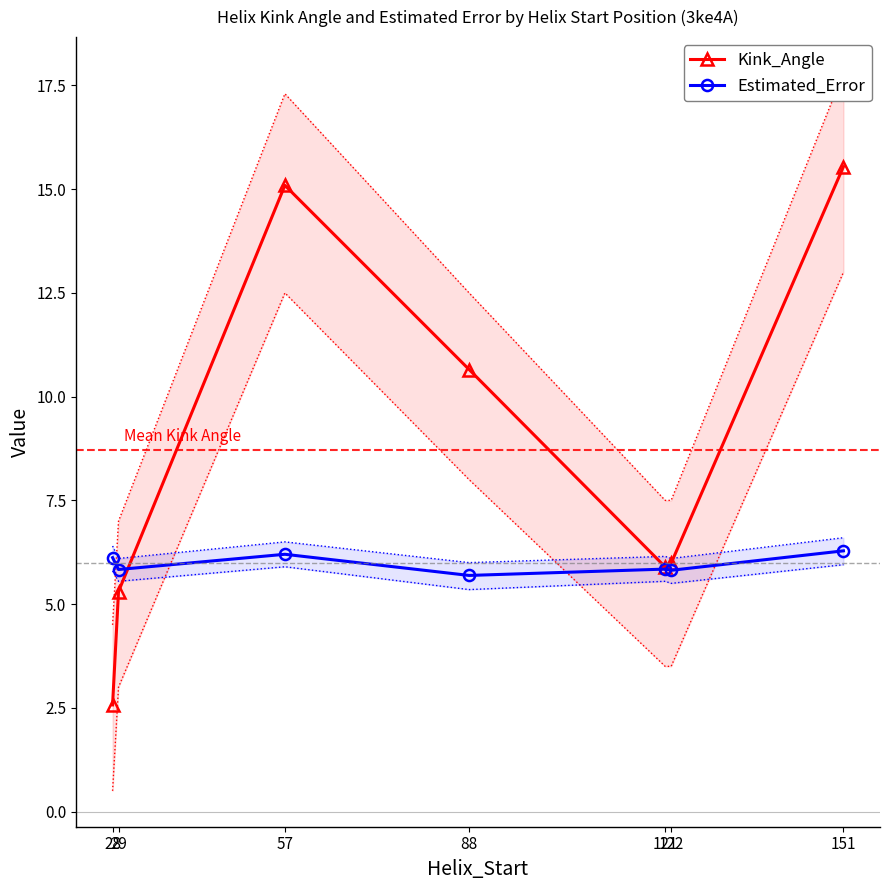

Is the value of Kink_Angle at 29 greater than the value of Estimated_Error at 121?

No